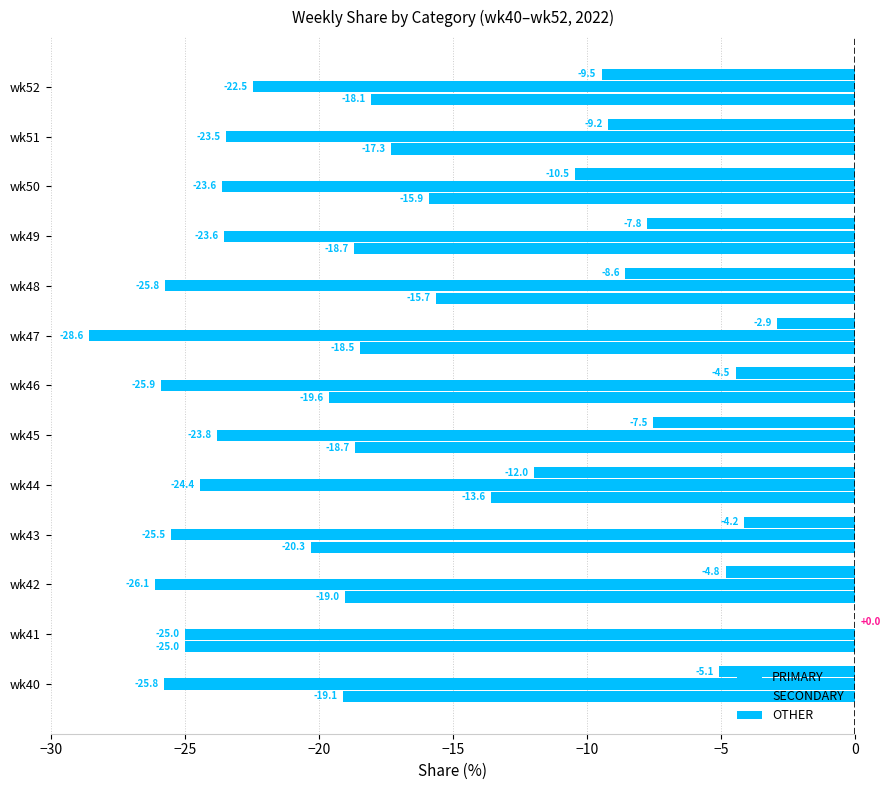

Which series has the largest total across all categories?

PRIMARY